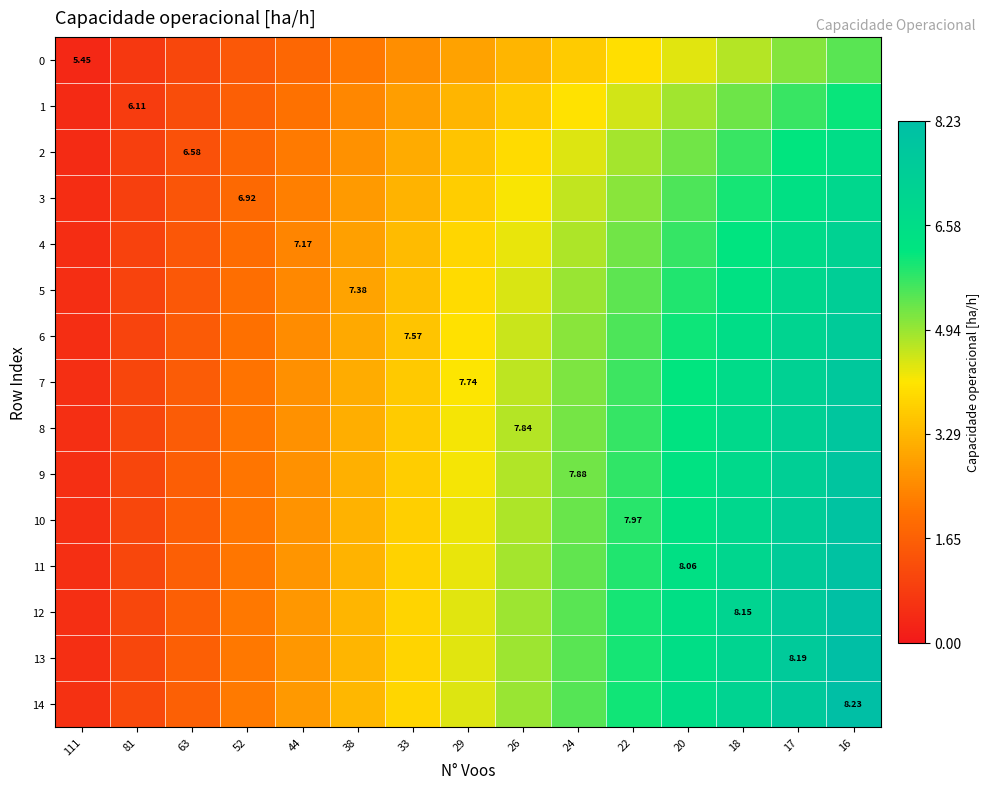

Between 81 and 20, which series saw the biggest shift?

14